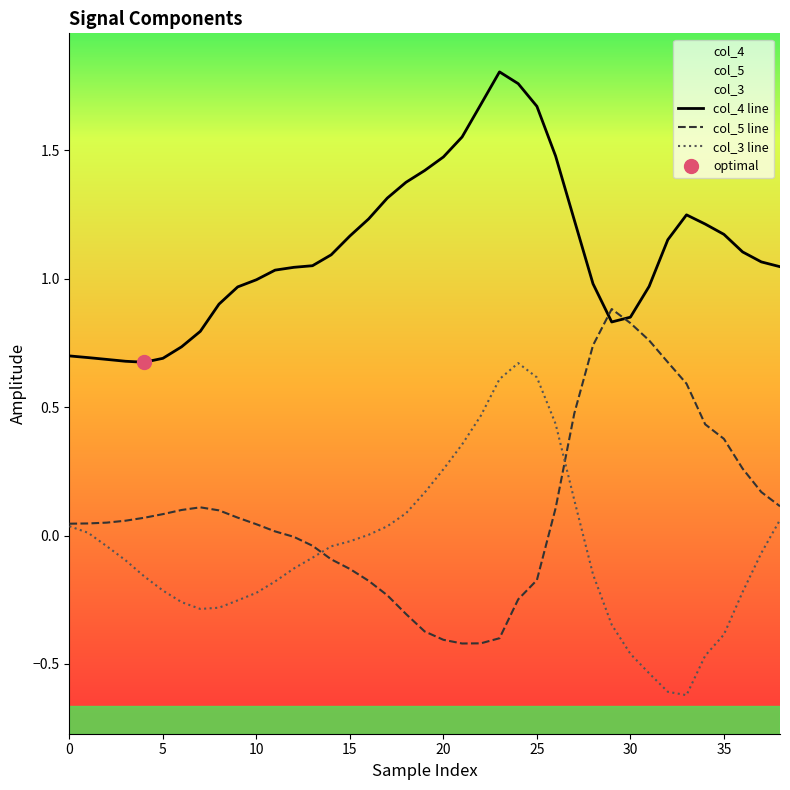

What is the greatest value displayed?

1.8